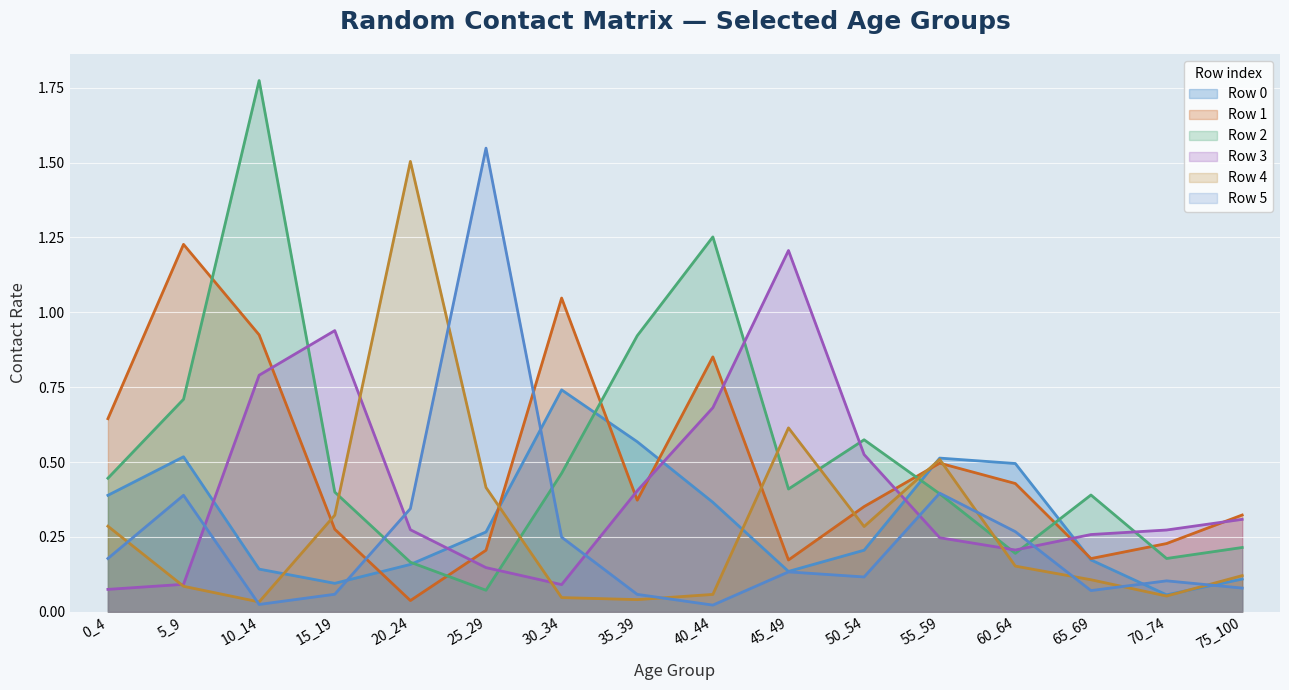

How many series are shown in this chart?

6